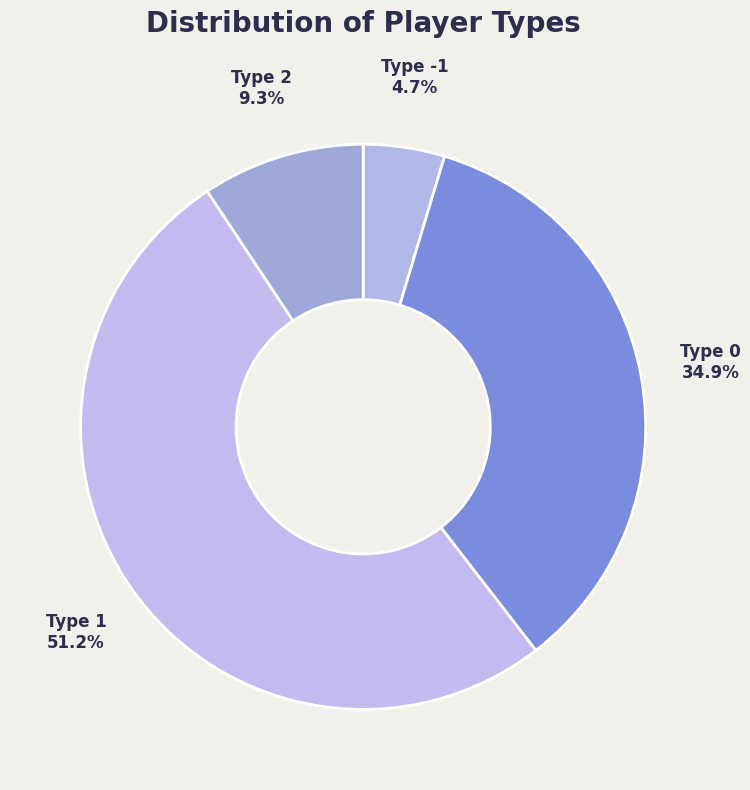

Combined, what portion of the pie is Type 1 and Type 0?

86.0%